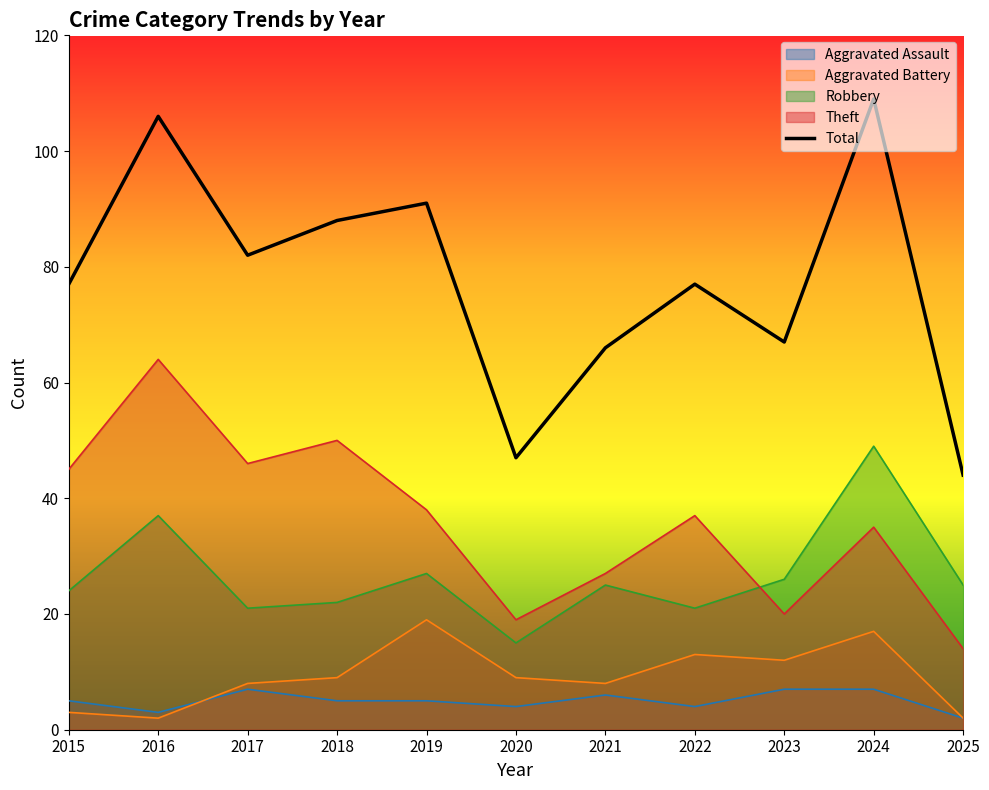

Approximately how many times larger is the value at 2024 compared to 2022?

1.4